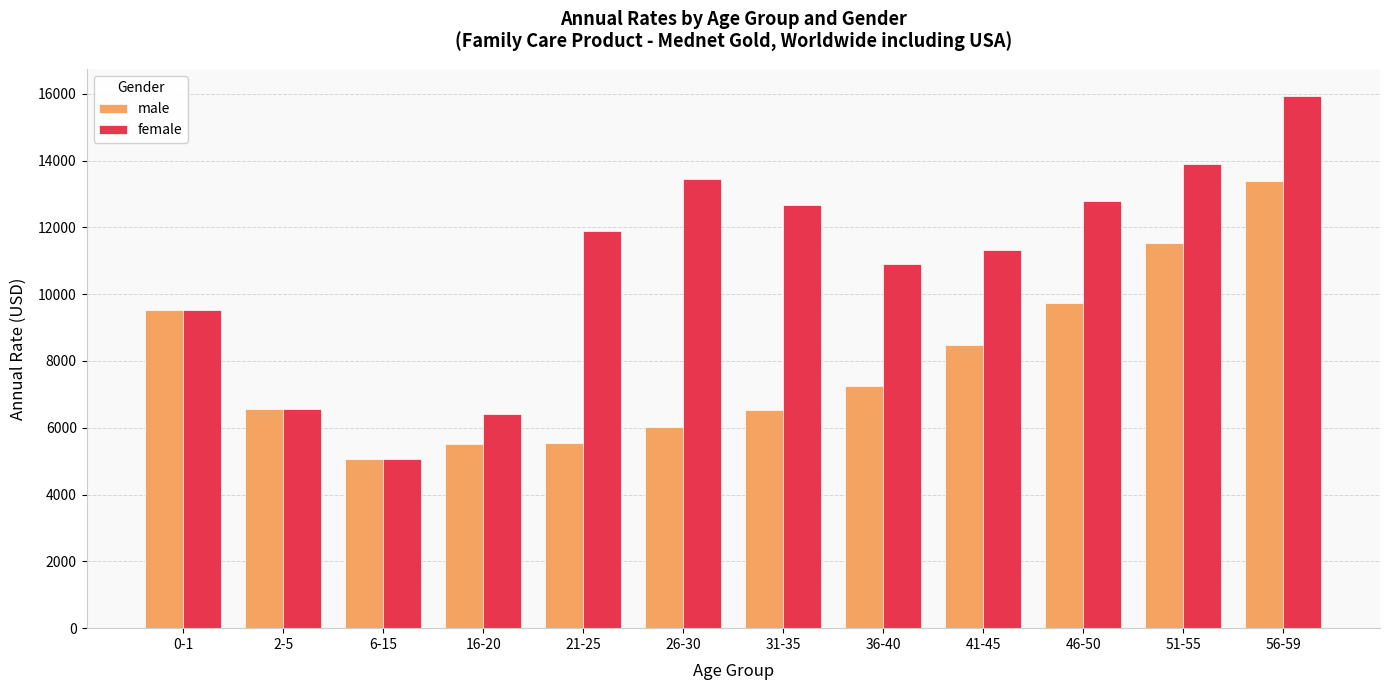

Which series changed the most between 6-15 and 21-25?

female